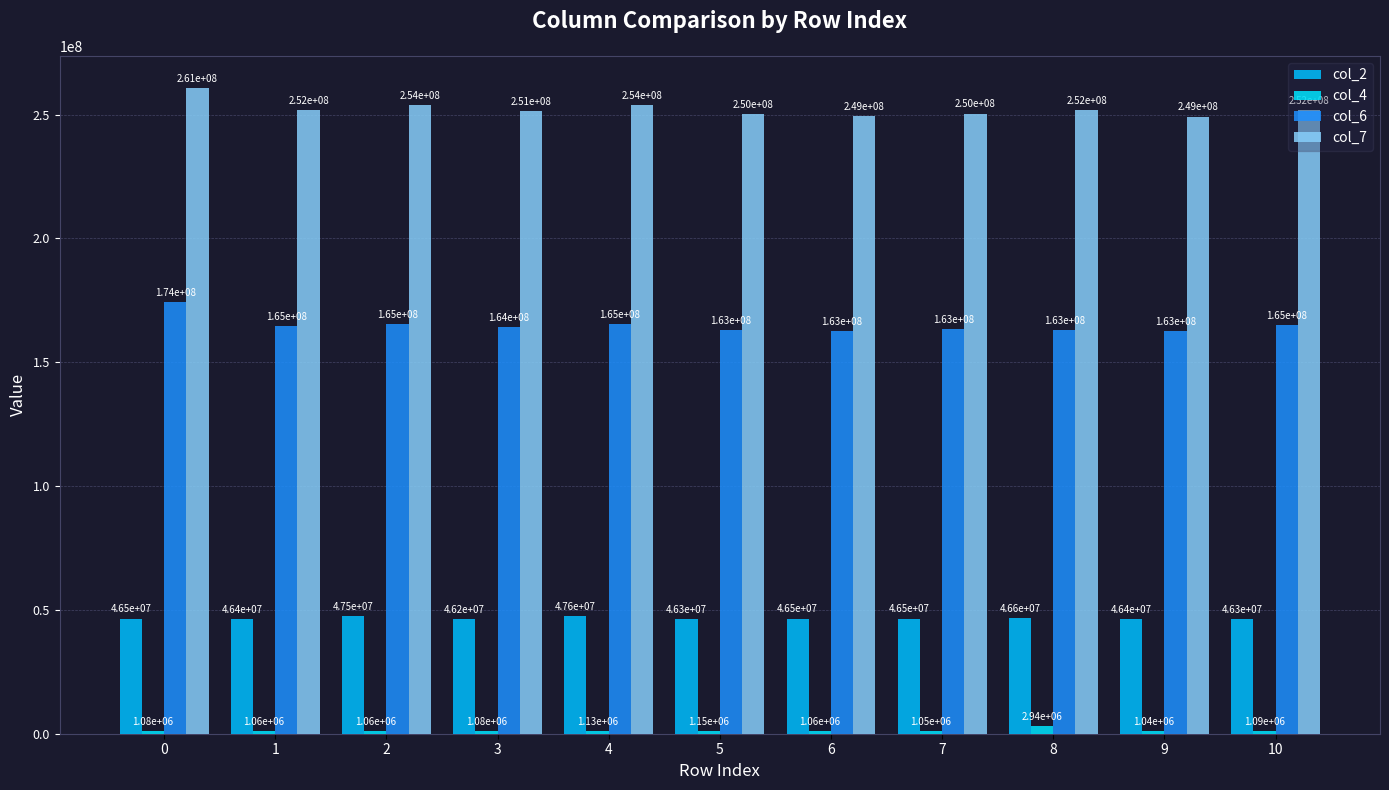

What is the total value across all series at 10?

464438041